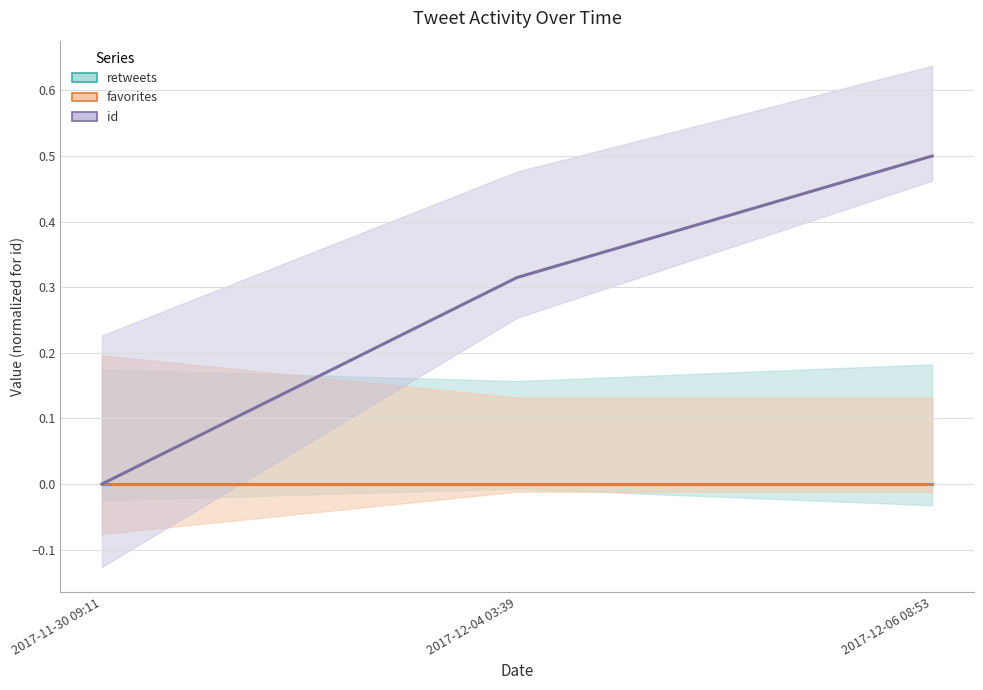

Which has a higher value, 2017-12-06 08:53 or 2017-12-04 03:39?

2017-12-06 08:53